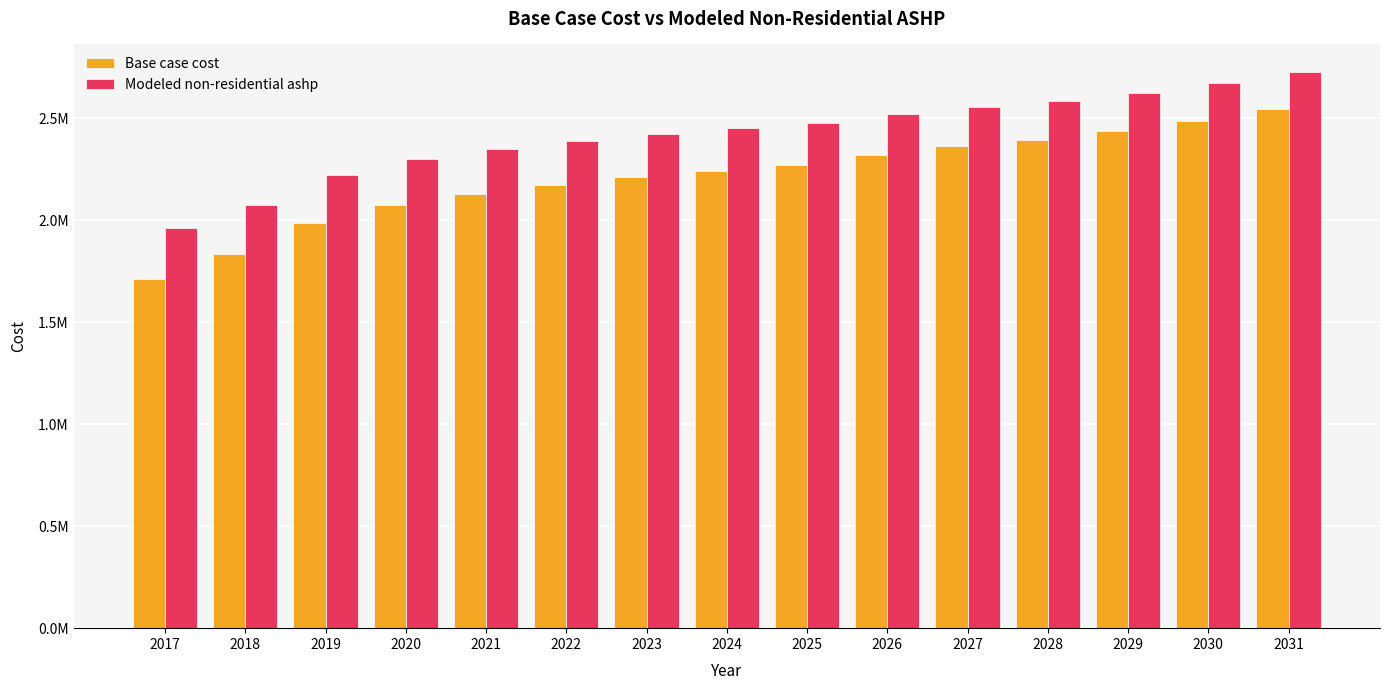

The value of Modeled non-residential ashp at 2024 is 4337588.0. True or false?

False